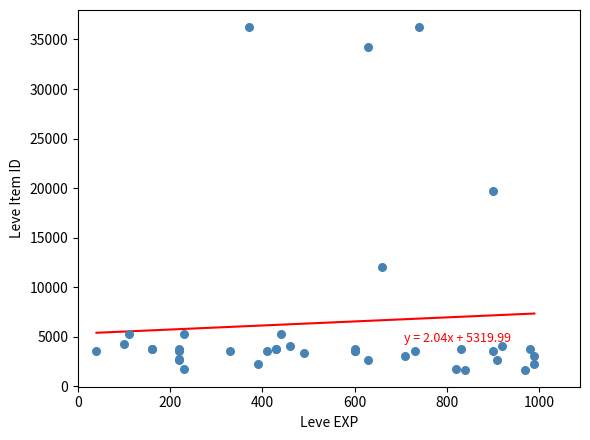

What Y value in the scatter plot is closest to 18967?

19744